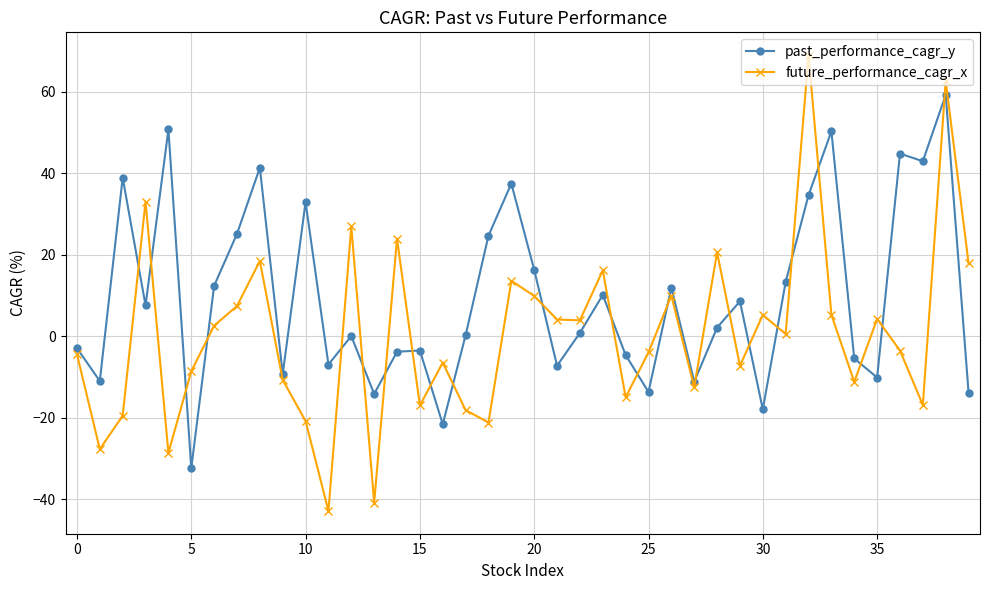

How many interior local peaks does the future_performance_cagr_x series have?

13